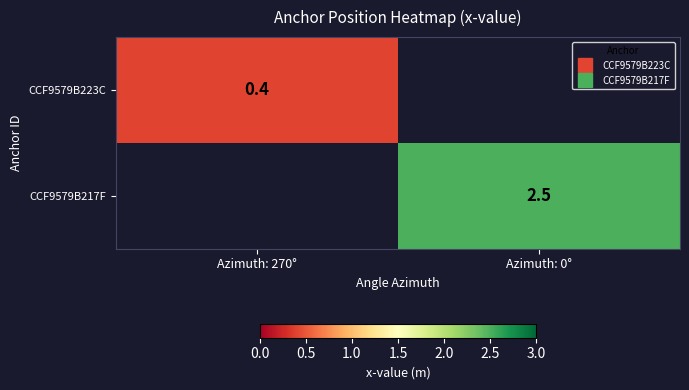

Which series has the largest range (max minus min)?

CCF9579B223C